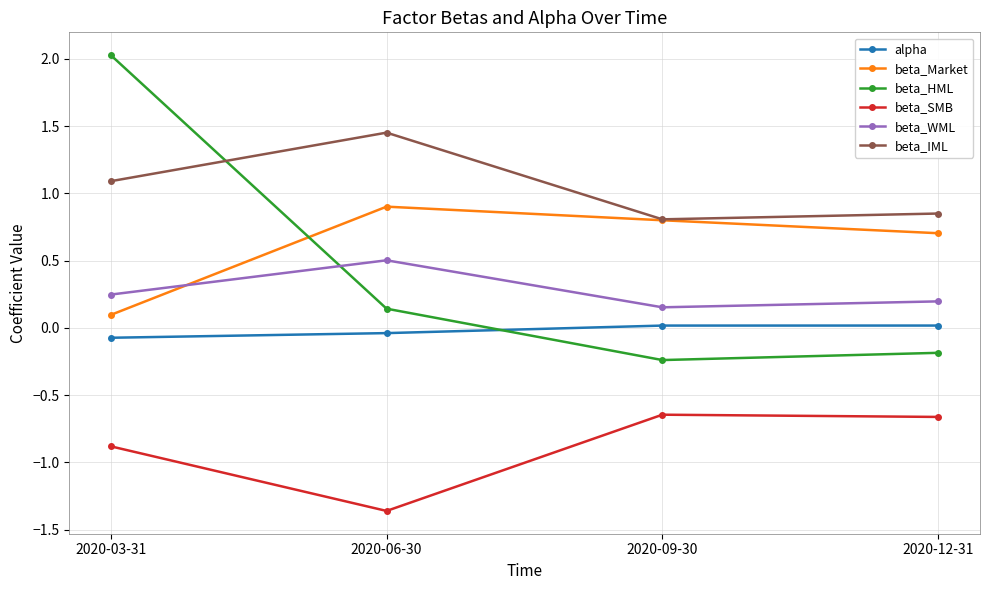

List the series in order of their peak value, highest first.

beta_HML, beta_IML, beta_Market, beta_WML, alpha, beta_SMB